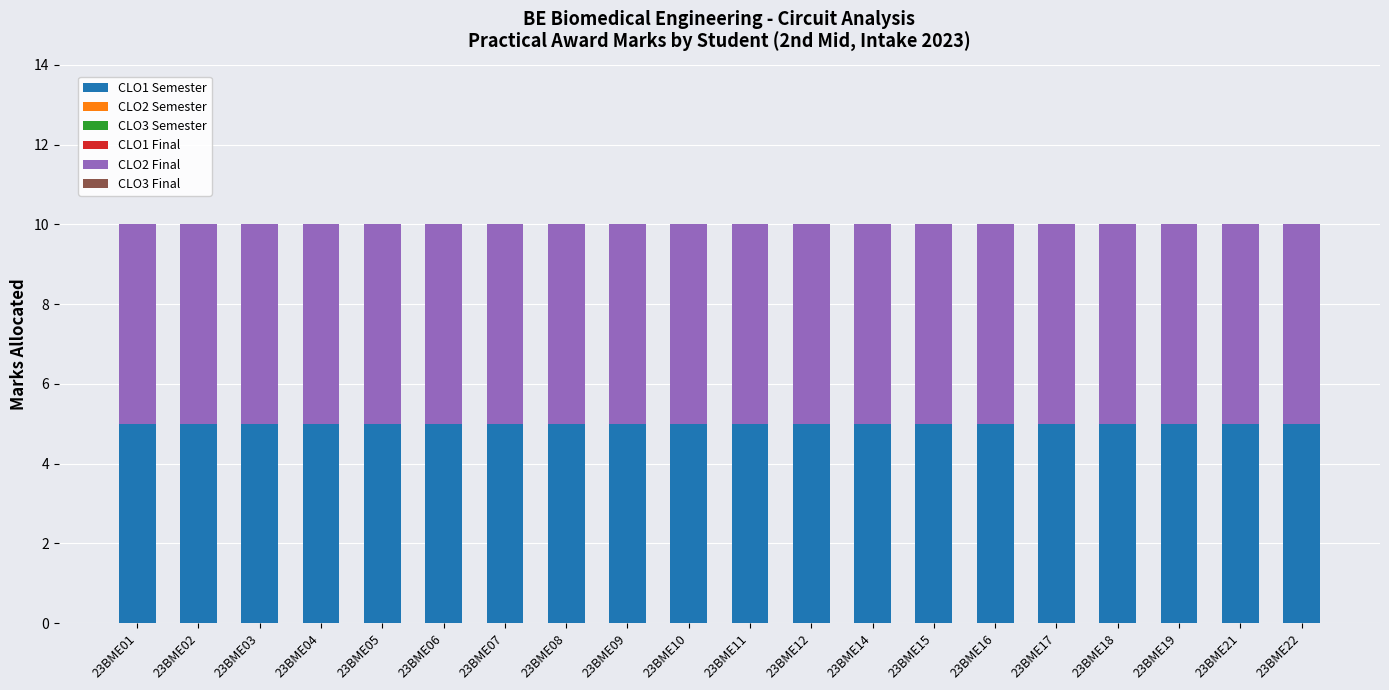

Is the value of CLO3 Final at 23BME21 greater than the value of CLO3 Semester at 23BME19?

No